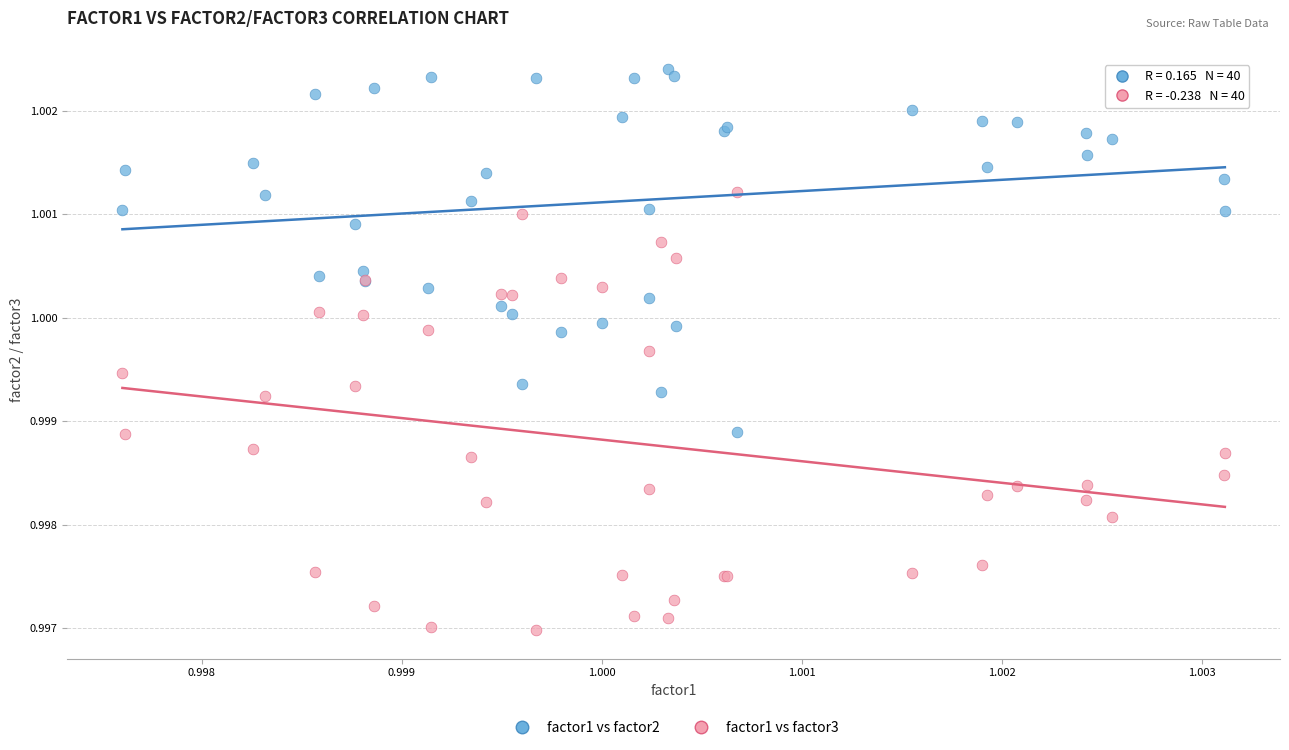

Which series contains the highest Y value?

factor1 vs factor2